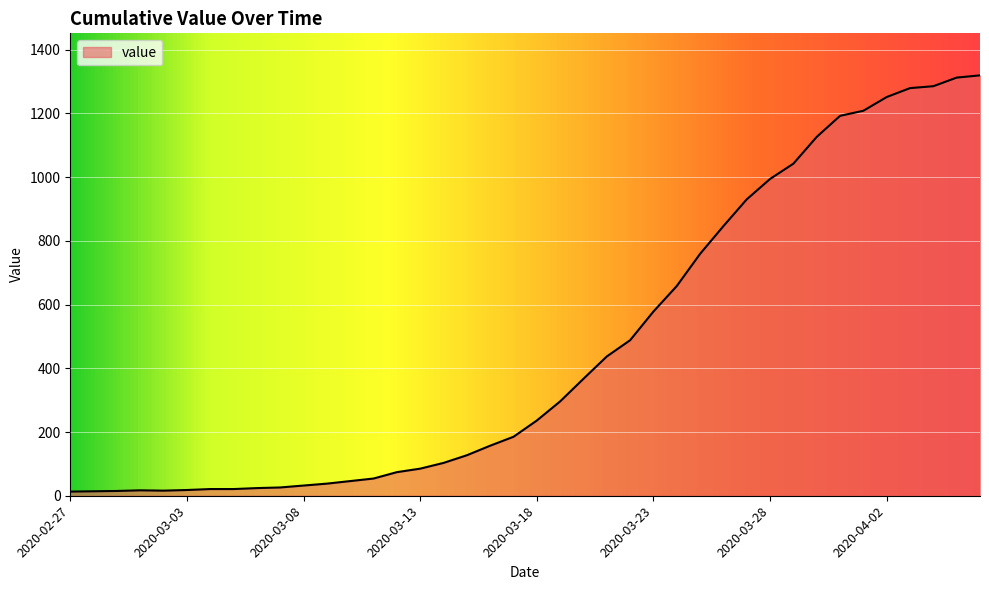

What is the smallest value displayed?

13